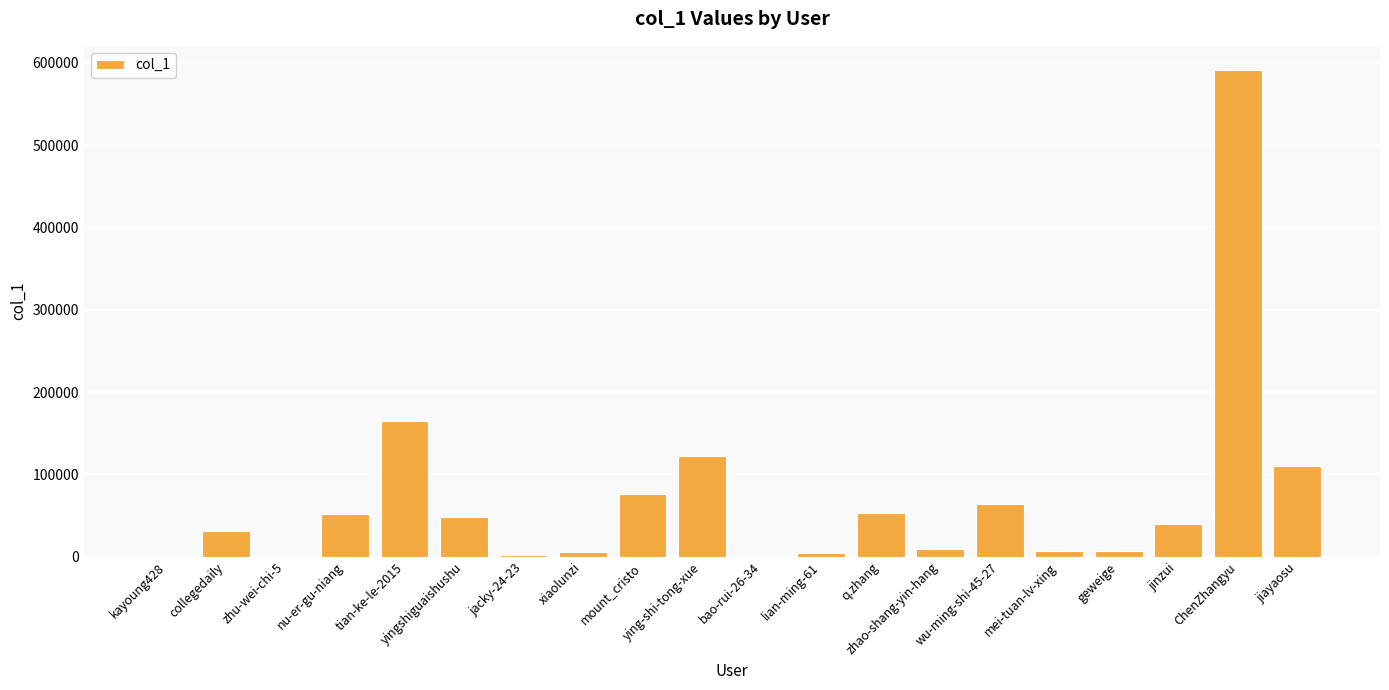

The chart shows a value of 87893 at wu-ming-shi-45-27. True or false?

False